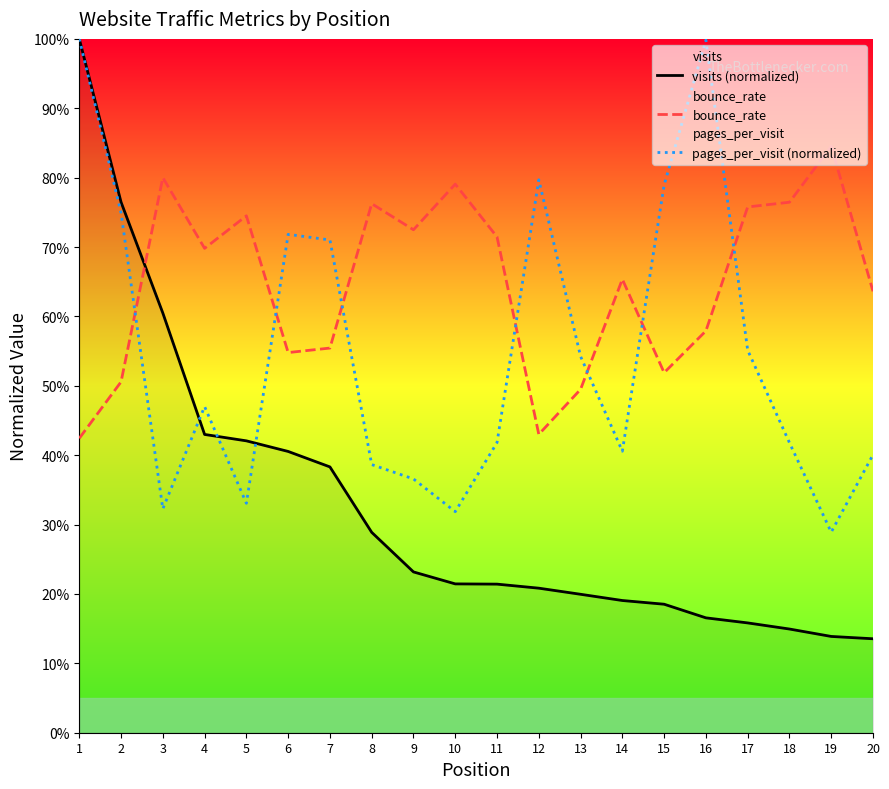

Which series has the largest total across all categories?

bounce_rate